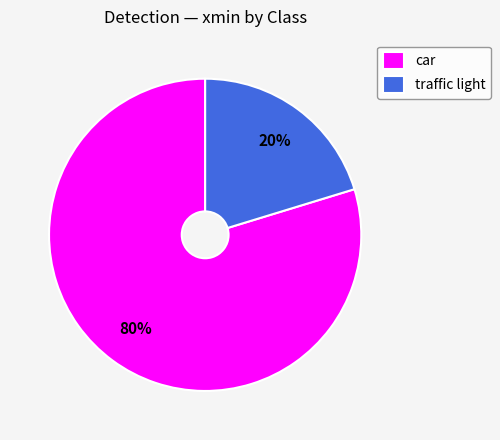

To the nearest percent, what percentage of the pie is traffic light?

20%